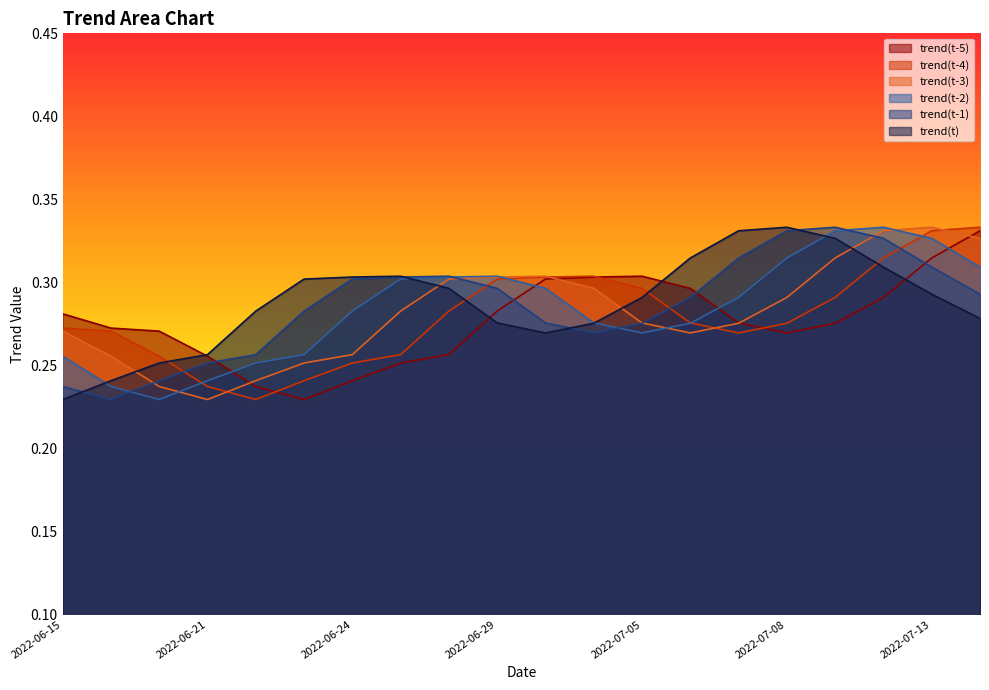

True or false: trend(t-1) has more than 1 points higher than both neighbors.

True